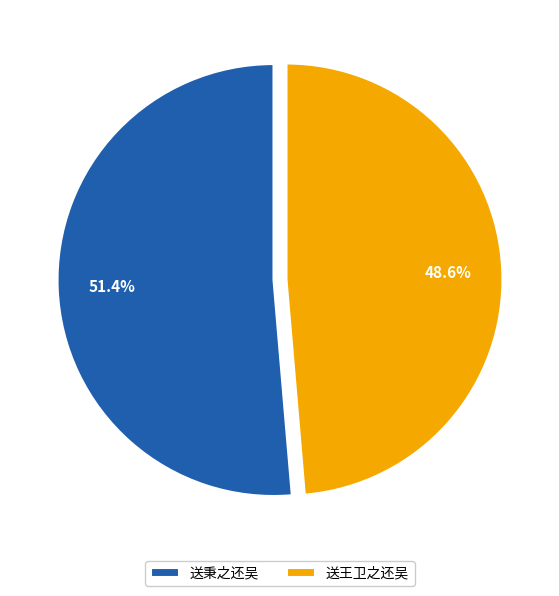

To the nearest percent, what is the difference between the largest and smallest slice percentages?

3%